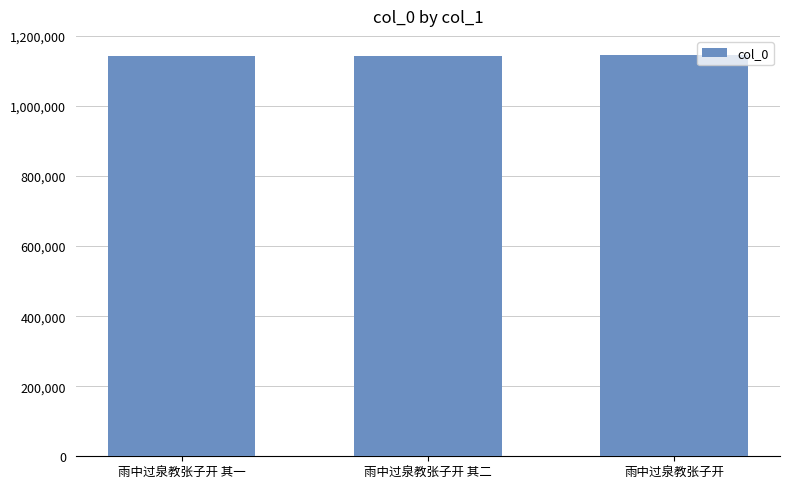

What is the label of the 1st bar from the right?

雨中过泉教张子开